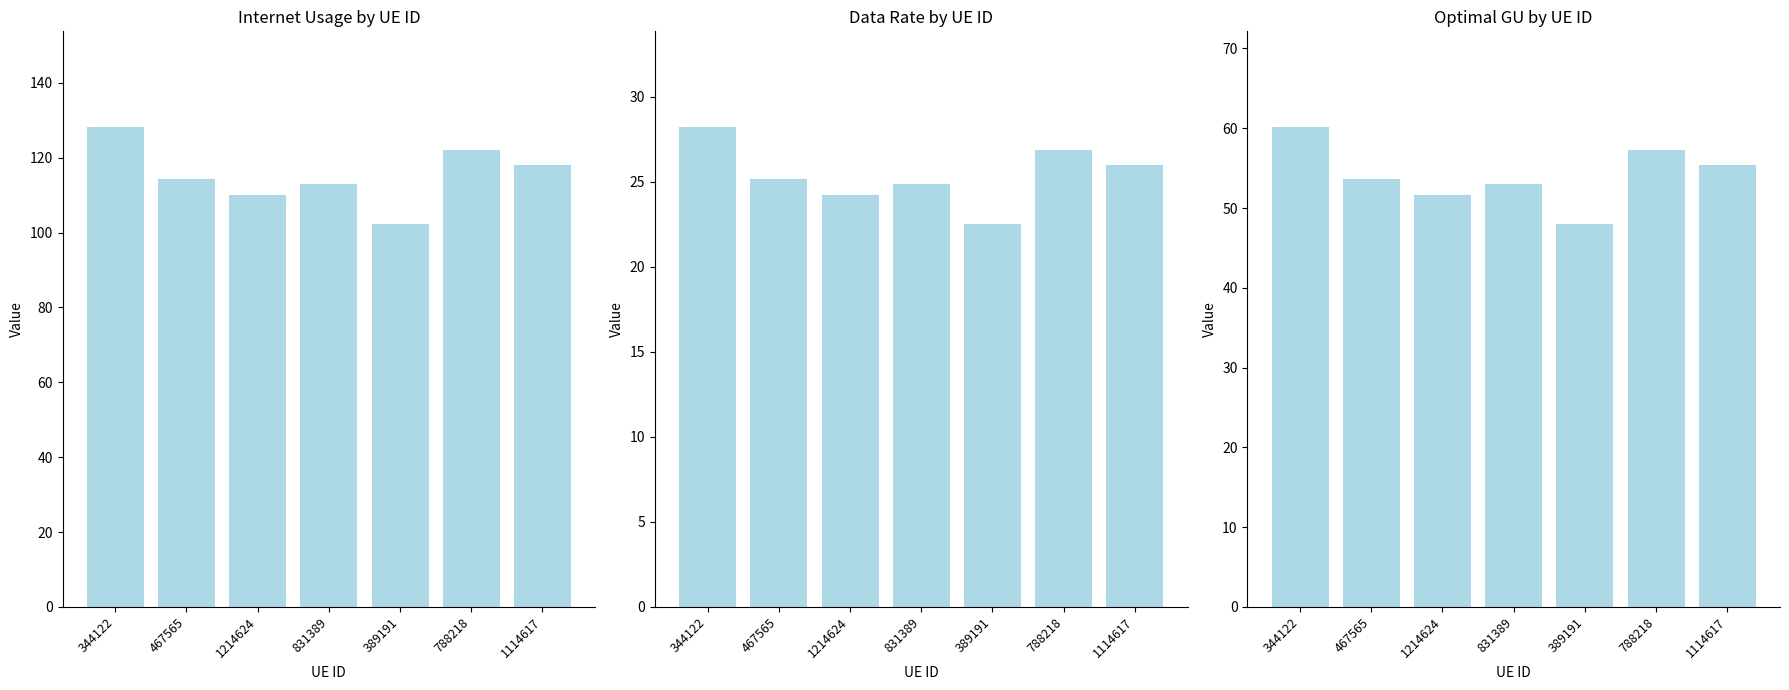

List the series in order of their overall mean, lowest first.

Data rate, optimal GU, Internet usage